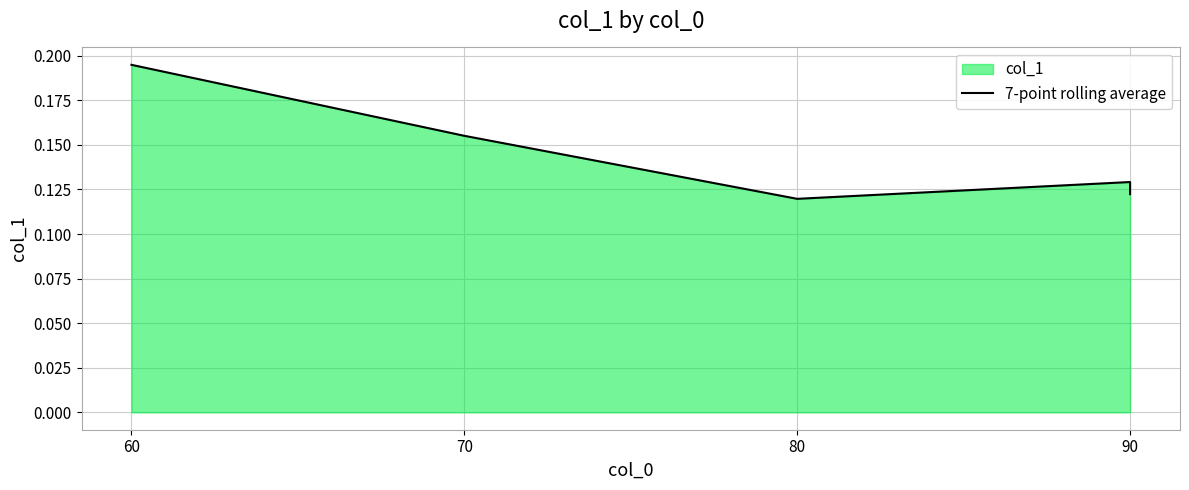

True or false: the data shows 0.2 at 70.

True